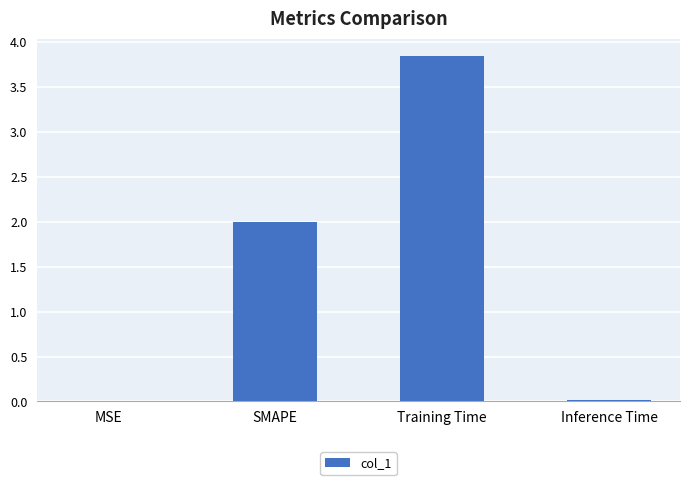

Between Inference Time and SMAPE, which is larger?

SMAPE